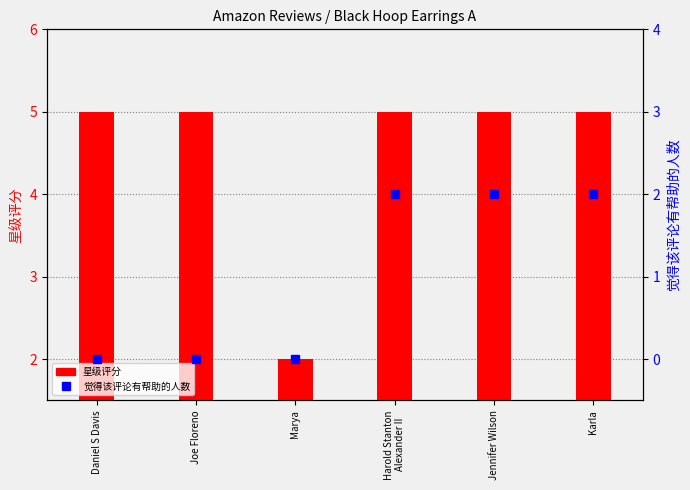

The 星级评分 series shows 5 at Karla. True or false?

True